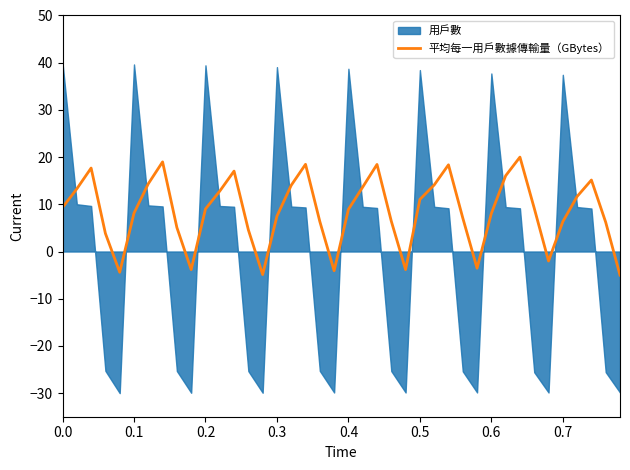

How many negative values are there?

8